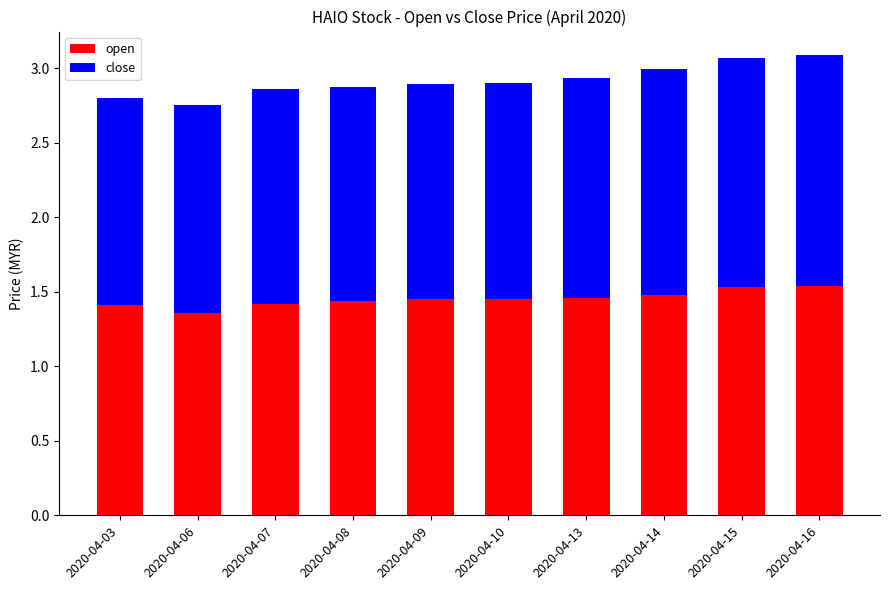

What is the sum of the open values at 2020-04-10 and 2020-04-06?

2.8